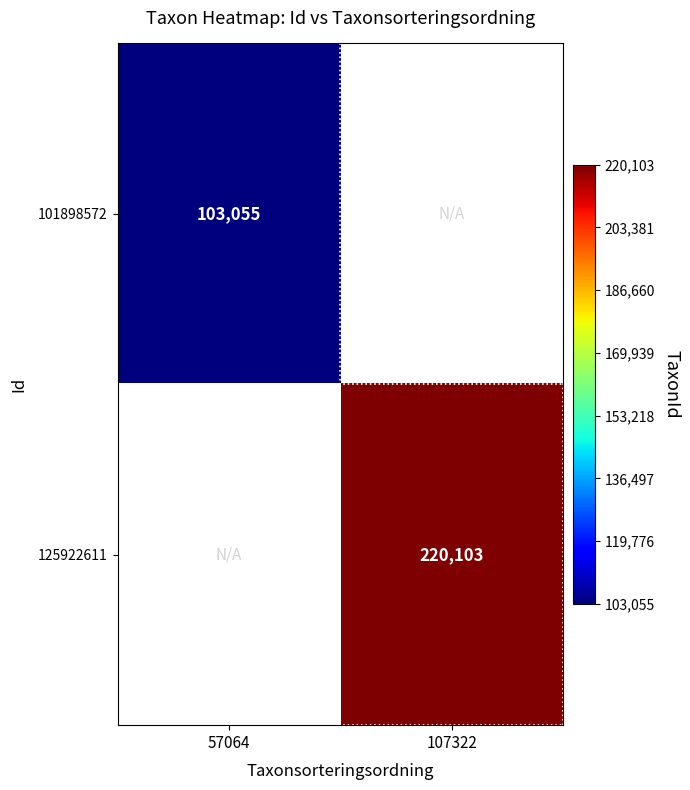

Is it true that 101898572 equals 168385 at 57064?

False